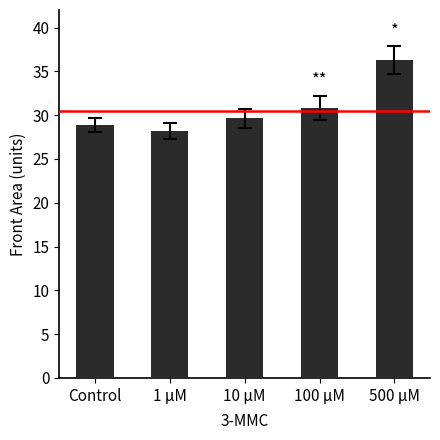

List the labels in order of value, largest first.

500 μM, 100 μM, 10 μM, Control, 1 μM